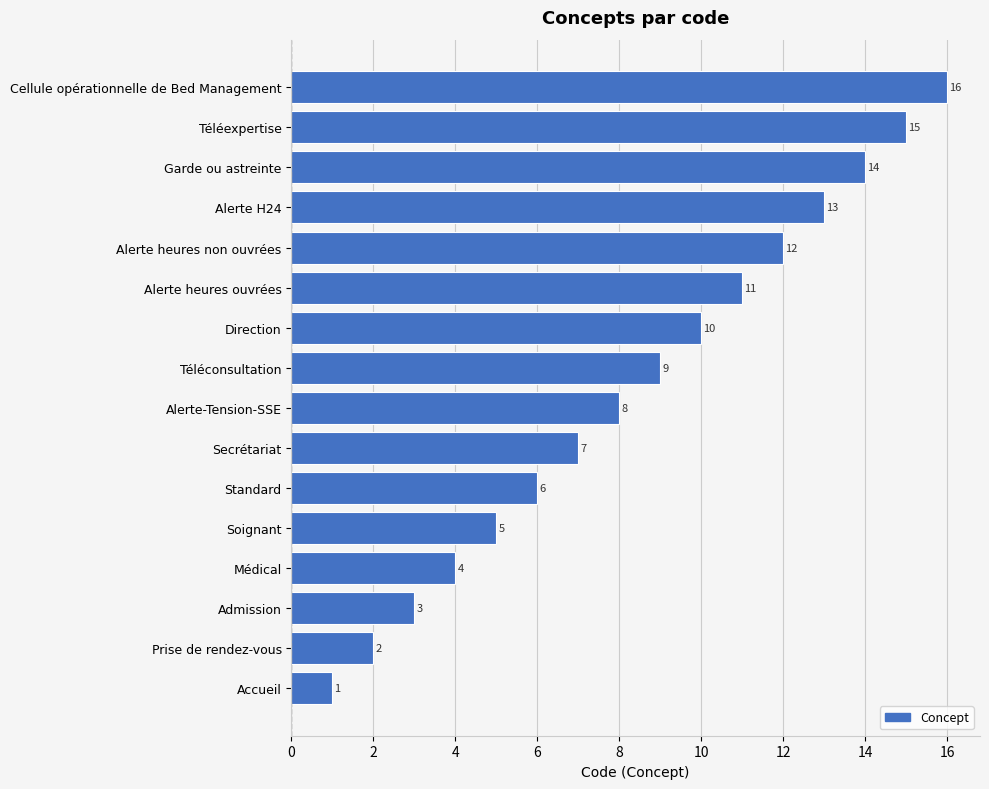

The value at Soignant is 2. True or false?

False